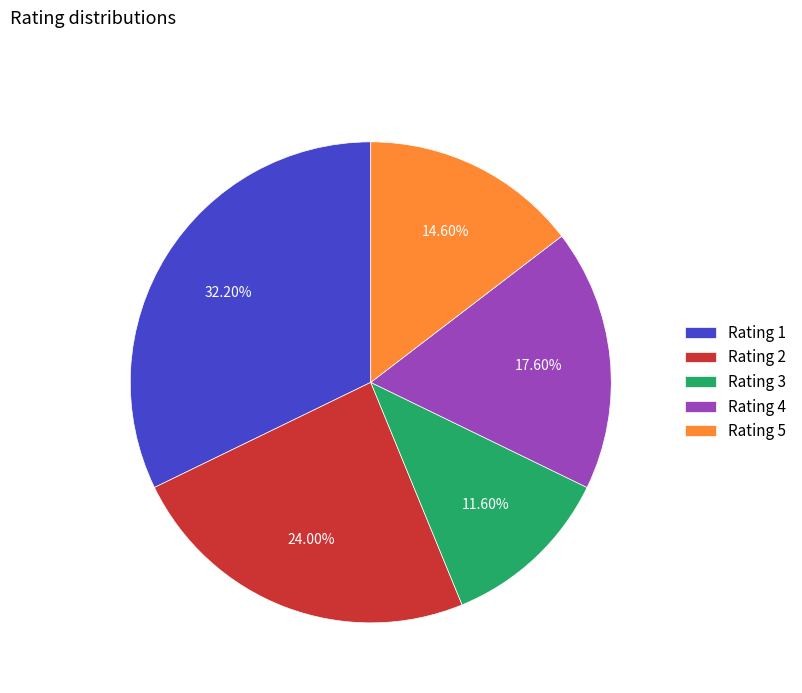

Is Rating 5 the majority of the pie?

No